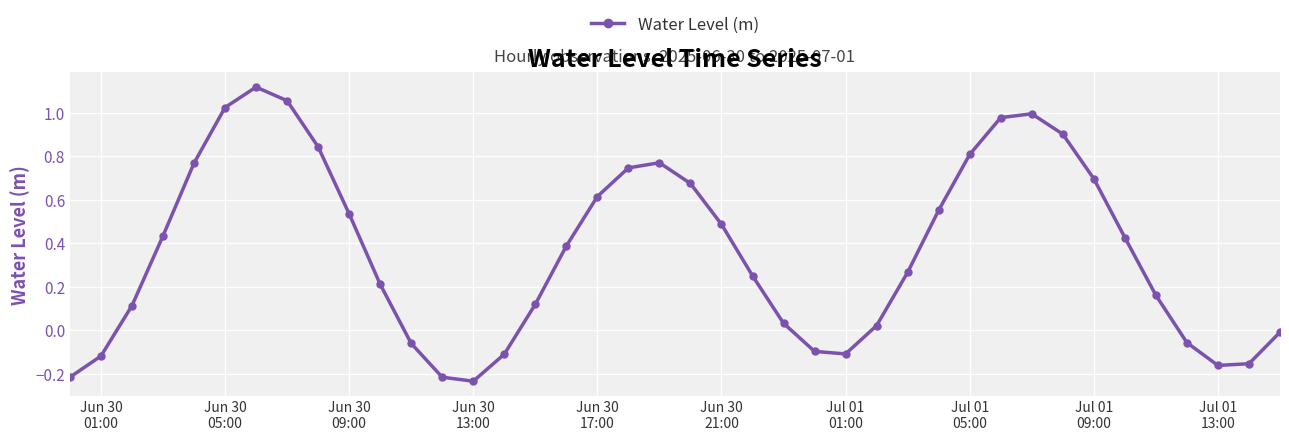

What is the difference between the maximum and minimum values?

1.4